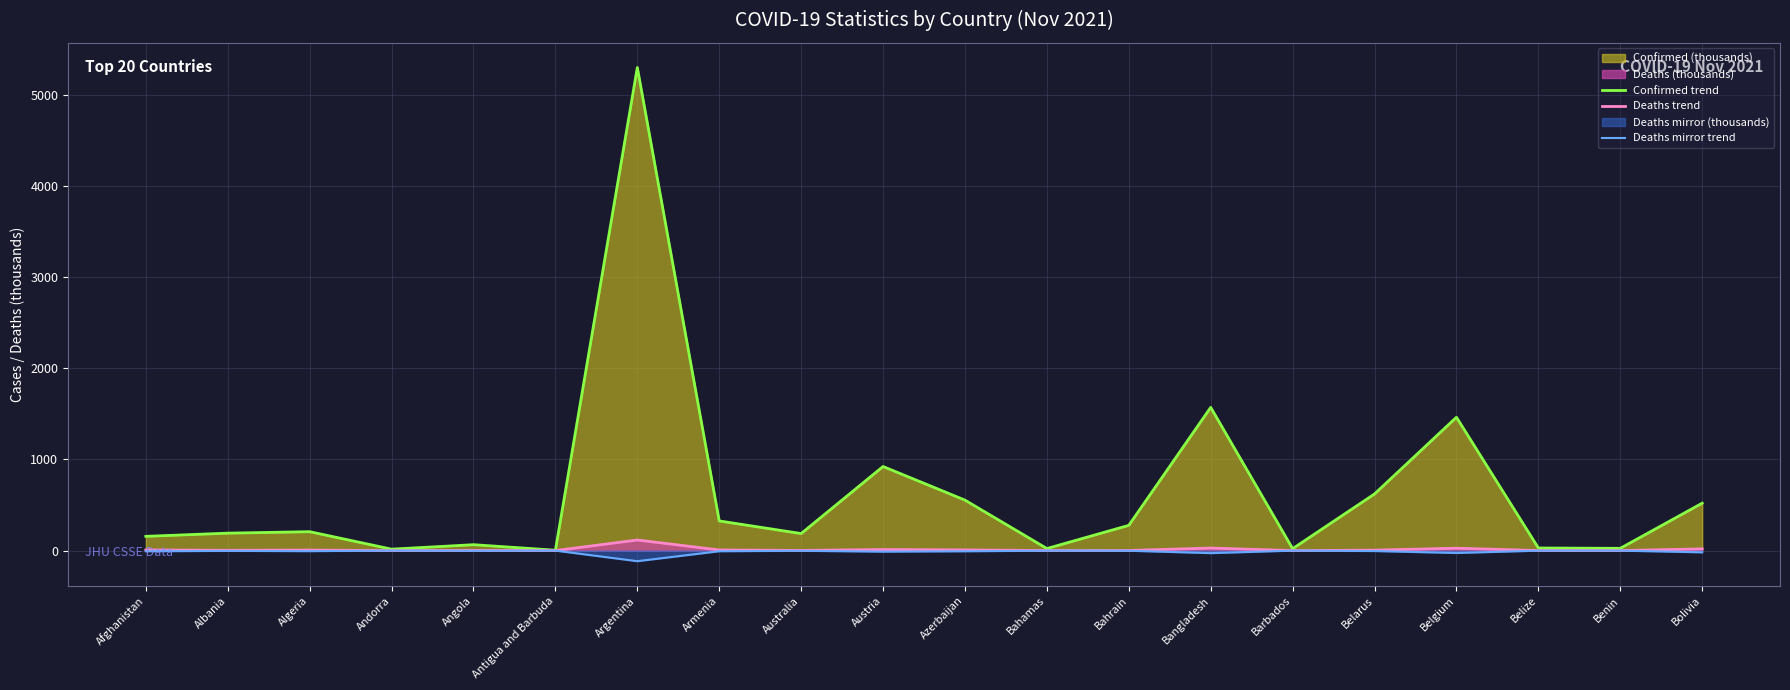

Reading left to right, list all the values displayed in this chart.

Confirmed trend: Afghanistan=156.5	Albania=191.4	Algeria=207.6	Andorra=15.7	Angola=64.9	Antigua and Barbuda=4.1	Argentina=5302.4	Armenia=325.5	Australia=187.0	Austria=923.1	Azerbaijan=554.1	Bahamas=22.6	Bahrain=277.2	Bangladesh=1571.9	Barbados=21.0	Belarus=621.7	Belgium=1463.5	Belize=28.6	Benin=24.8	Bolivia=520.6
Deaths trend: Afghanistan=7.3	Albania=3.0	Algeria=6.0	Andorra=0.1	Angola=1.7	Antigua and Barbuda=0.1	Argentina=116.2	Armenia=6.9	Australia=1.9	Austria=11.6	Azerbaijan=7.4	Bahamas=0.7	Bahrain=1.4	Bangladesh=27.9	Barbados=0.2	Belarus=4.8	Belgium=26.3	Belize=0.5	Benin=0.2	Bolivia=19.0
Deaths mirror trend: Afghanistan=-7.3	Albania=-3.0	Algeria=-6.0	Andorra=-0.1	Angola=-1.7	Antigua and Barbuda=-0.1	Argentina=-116.2	Armenia=-6.9	Australia=-1.9	Austria=-11.6	Azerbaijan=-7.4	Bahamas=-0.7	Bahrain=-1.4	Bangladesh=-27.9	Barbados=-0.2	Belarus=-4.8	Belgium=-26.3	Belize=-0.5	Benin=-0.2	Bolivia=-19.0